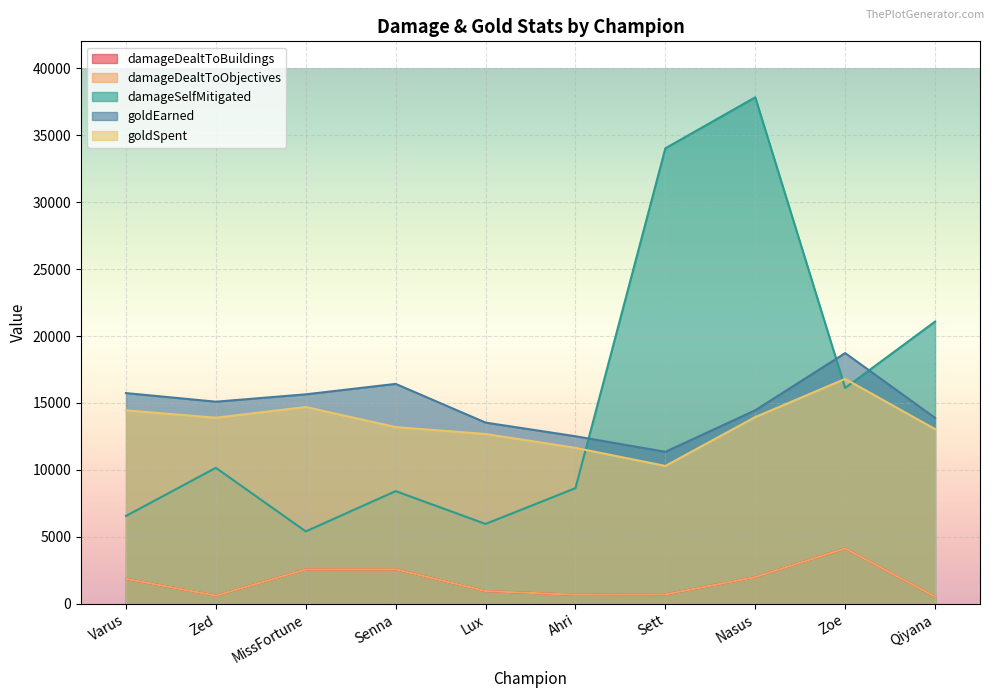

What is the difference between the maximum and second lowest values in the goldEarned series?

6209